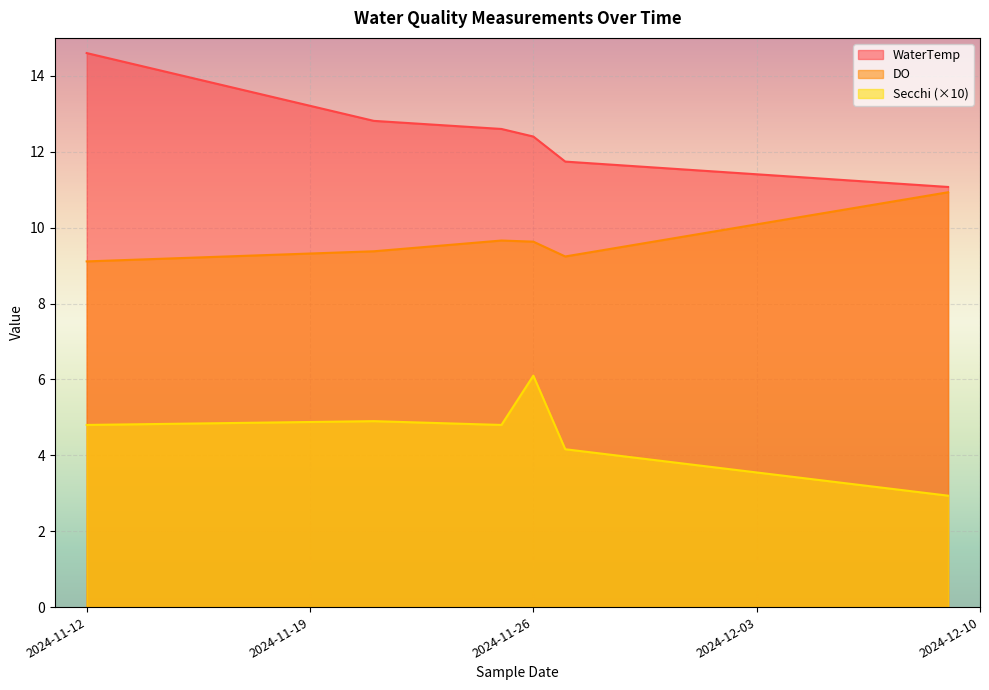

At how many categories does at least one series exceed 8?

6